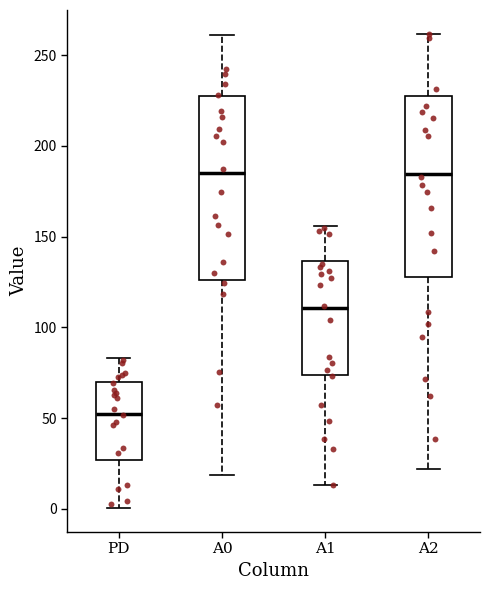

Which box's median line is the lowest?

PD